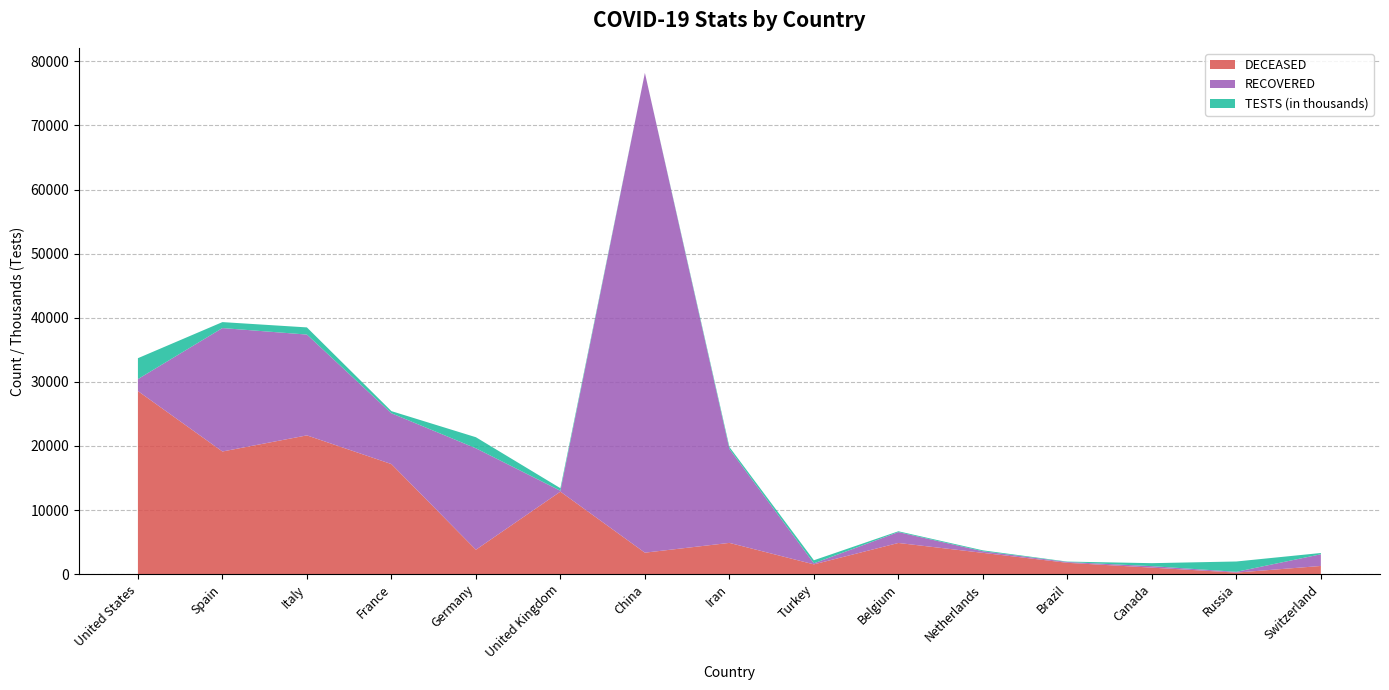

Reading left to right, extract all data points from this chart.

DECEASED: United States=28559	Spain=19130	Italy=21645	France=17167	Germany=3804	United Kingdom=12868	China=3342	Iran=4869	Turkey=1518	Belgium=4857	Netherlands=3315	Brazil=1760	Canada=1010	Russia=232	Switzerland=1269
RECOVERED: United States=1868	Spain=19259	Italy=15729	France=7928	Germany=15824	United Kingdom=135	China=74862	Iran=14656	Turkey=162	Belgium=1696	Netherlands=250	Brazil=127	Canada=228	Russia=121	Switzerland=1823
TESTS (in thousands): United States=3261	Spain=930	Italy=1117	France=333	Germany=1728	United Kingdom=398	China=0	Iran=310	Turkey=477	Belgium=128	Netherlands=140	Brazil=62	Canada=467	Russia=1613	Switzerland=199